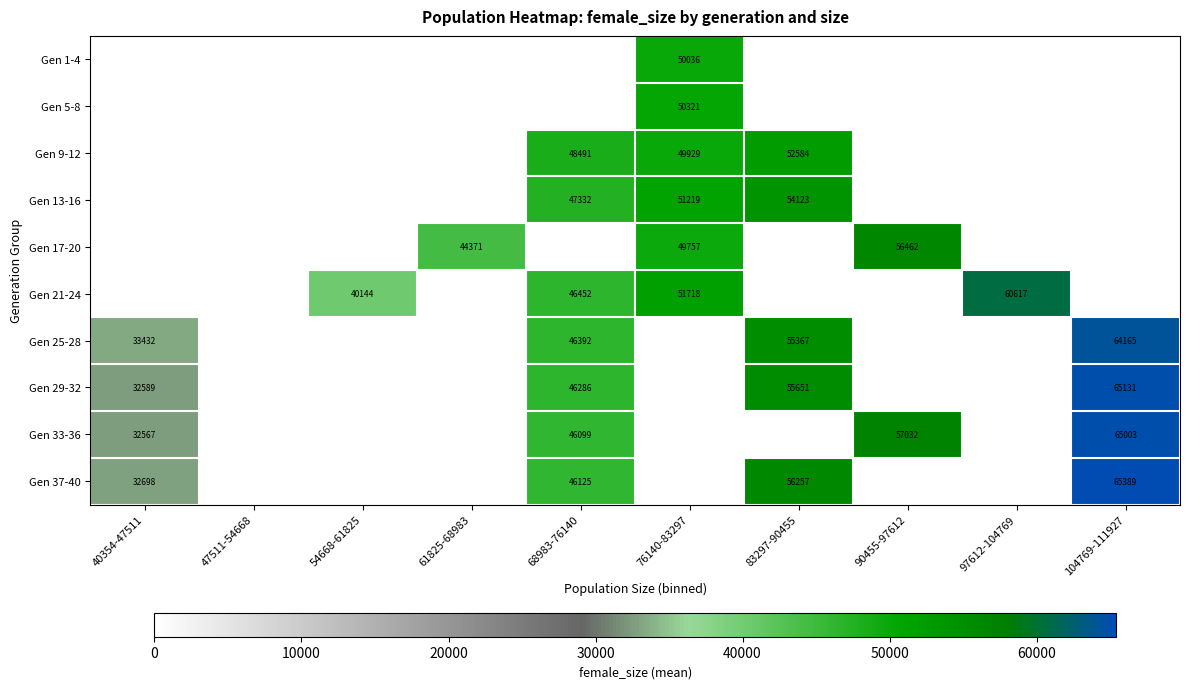

The Gen 33-36 series shows 32567 at 40354-47511. True or false?

True